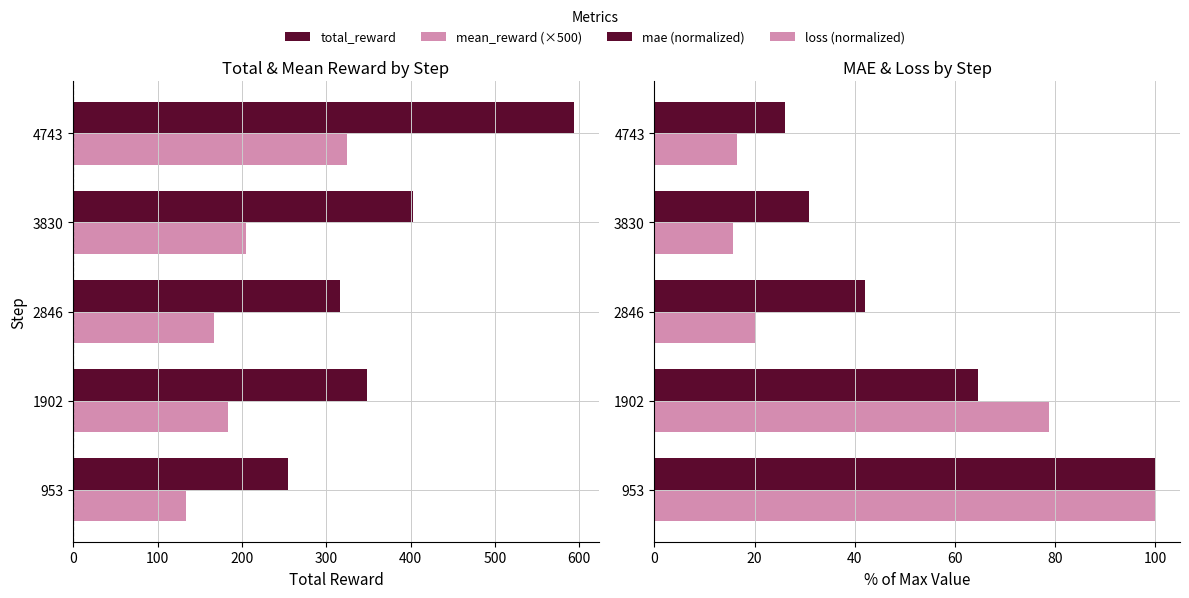

Reading right to left, list all the values displayed in this chart.

total_reward: 400=593.5	300=402.5	200=316.1	100=348.3	0=255.0
mean_reward (×500): 400=325.0	300=204.5	200=167.4	100=183.5	0=133.8
mae (normalized): 400=26.1	300=30.8	200=42.1	100=64.7	0=100.0
loss (normalized): 400=16.6	300=15.6	200=20.4	100=78.7	0=100.0